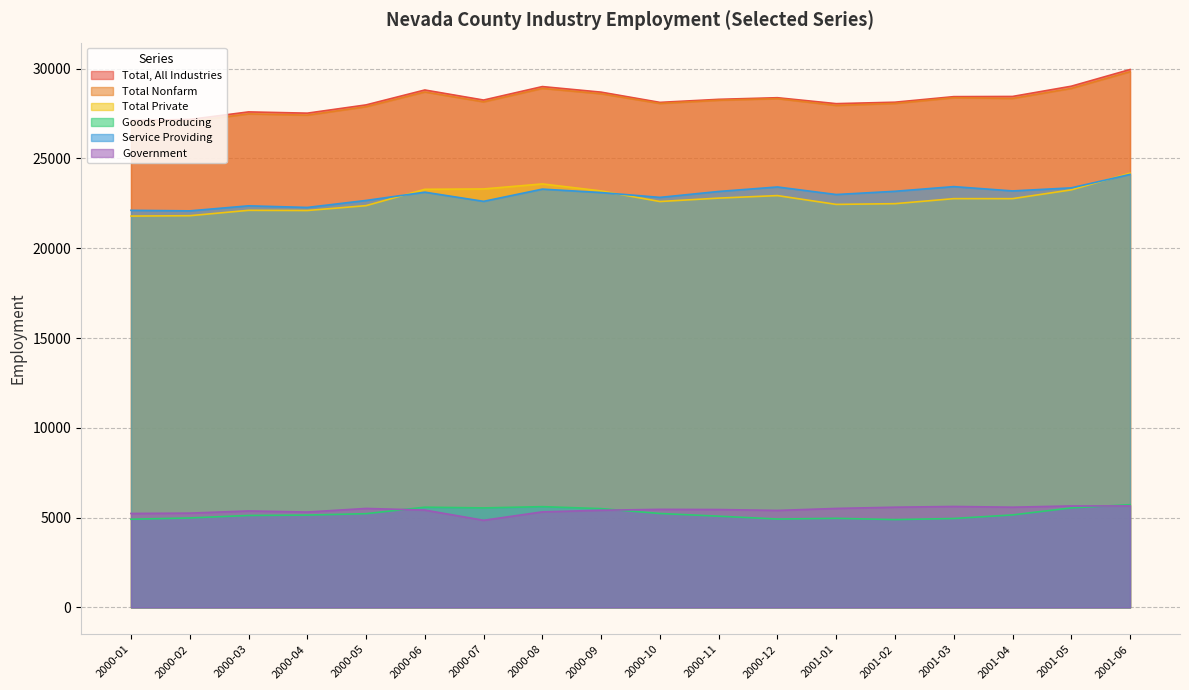

At which category does Total, All Industries reach its first local valley?

2000-04